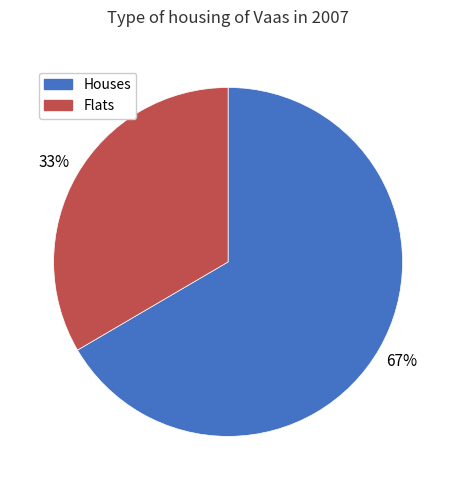

The Flats slice represents 33% of the pie. True or false?

True